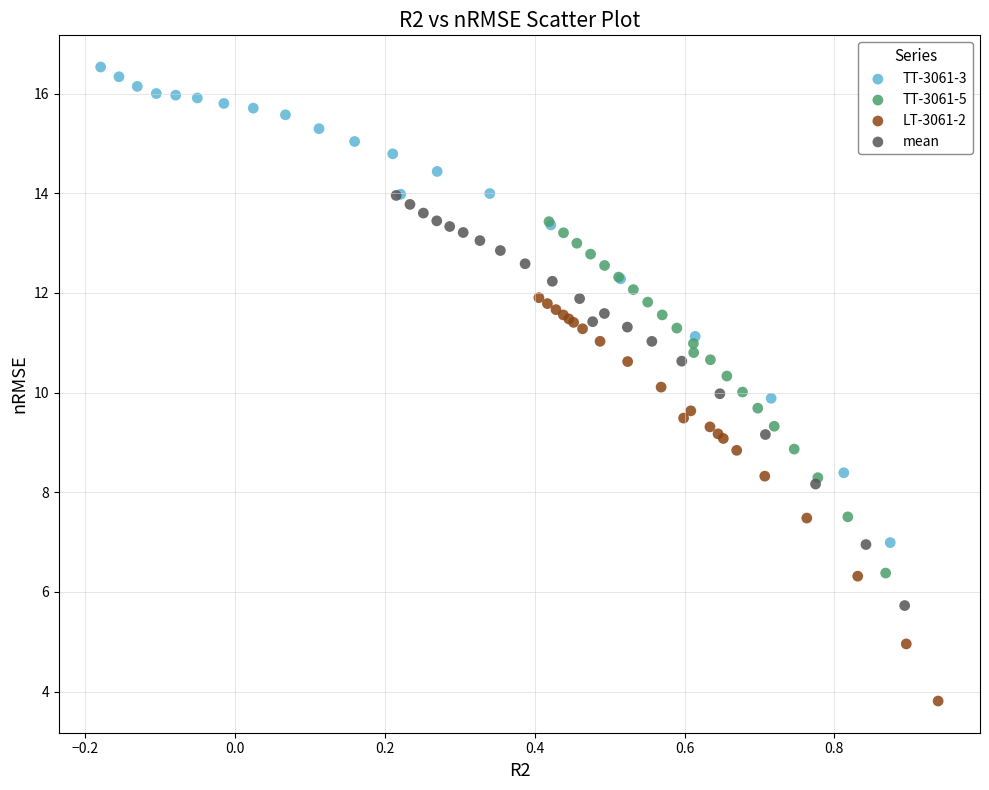

Which series contains the lowest Y value?

LT-3061-2